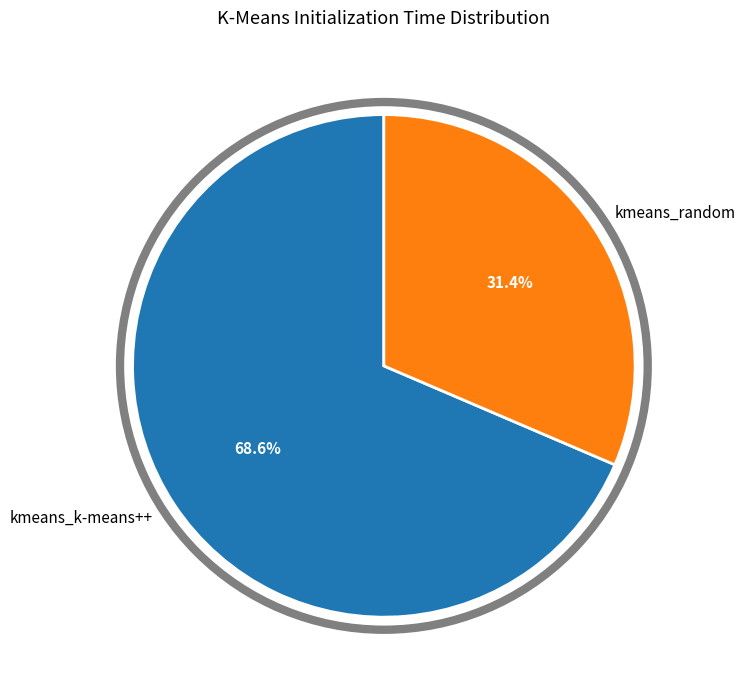

How many slices are in this pie chart?

2